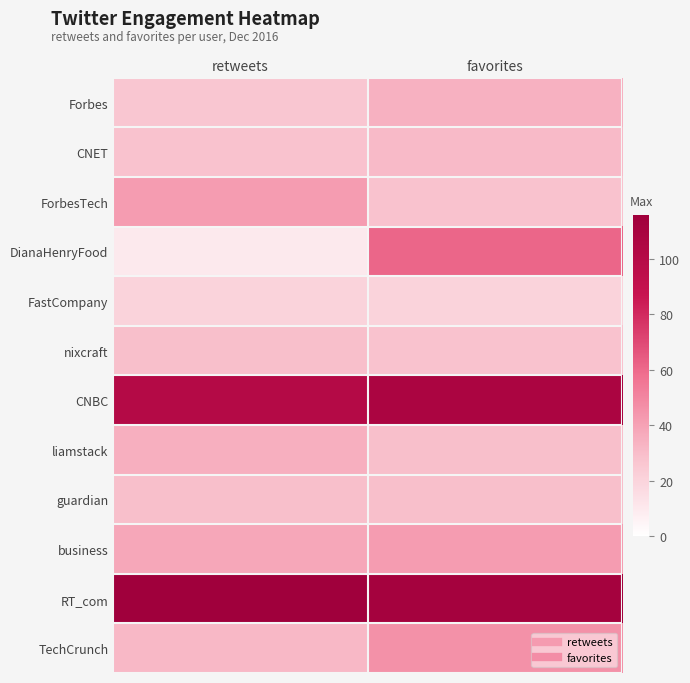

Reading right to left, transcribe all the data shown in this chart.

Forbes: favorites=34	retweets=26
CNET: favorites=31	retweets=28
ForbesTech: favorites=28	retweets=42
DianaHenryFood: favorites=61	retweets=10
FastCompany: favorites=20	retweets=20
nixcraft: favorites=28	retweets=29
CNBC: favorites=107	retweets=101
liamstack: favorites=29	retweets=35
guardian: favorites=29	retweets=29
business: favorites=42	retweets=38
RT_com: favorites=112	retweets=116
TechCrunch: favorites=46	retweets=32